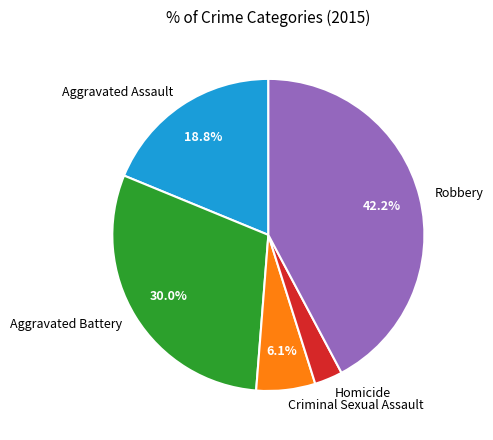

Is it true that Robbery is 35% of the pie?

False